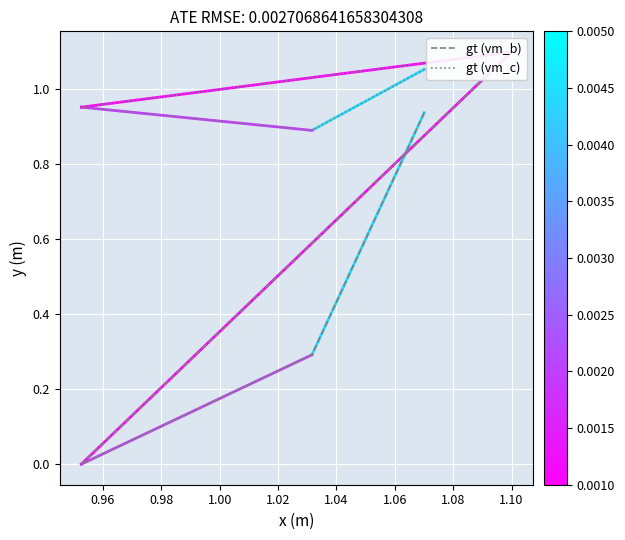

How many data points does each series have?

5